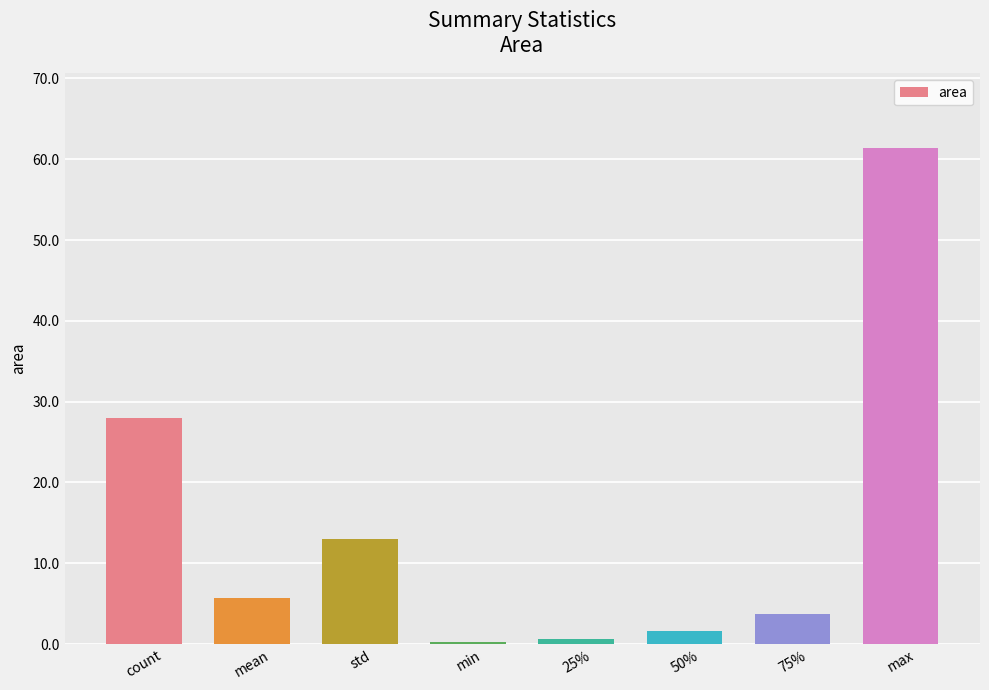

Which category has the highest value across all series?

max